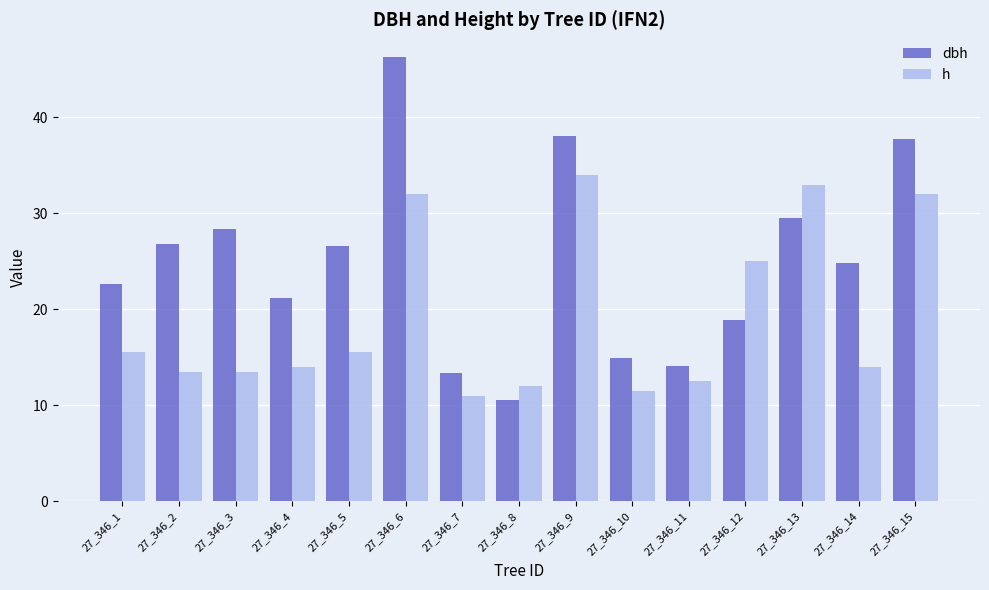

Which category has the highest value in the h series?

27_346_9